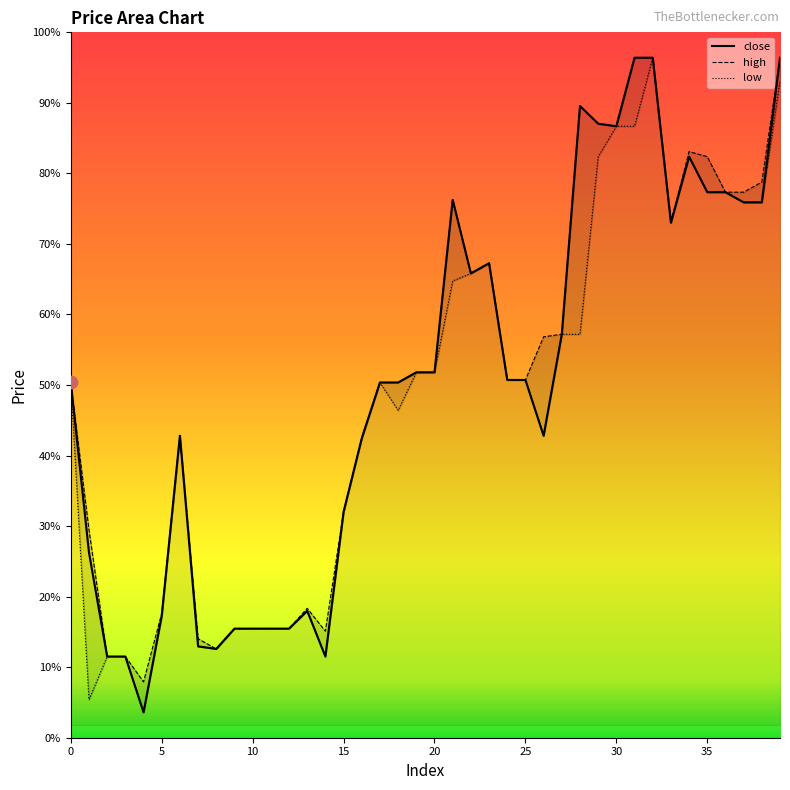

Is the value of close at 11 greater than the value of low at 37?

No